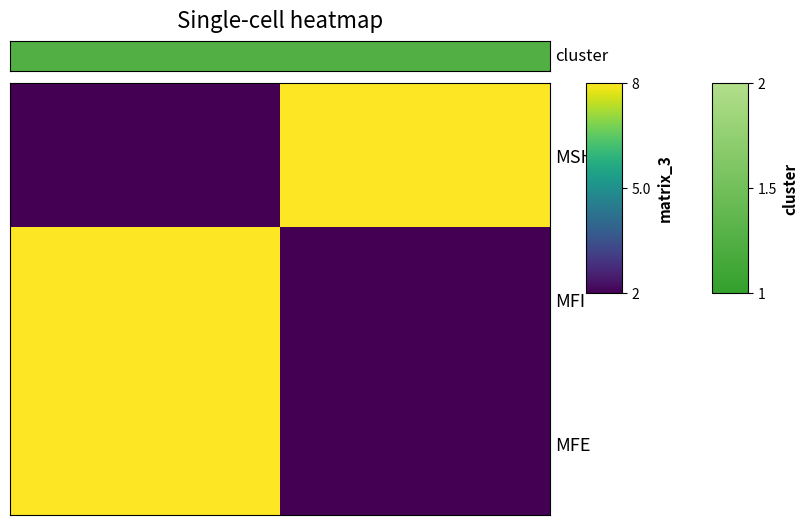

Which series has the widest spread of values?

MFI